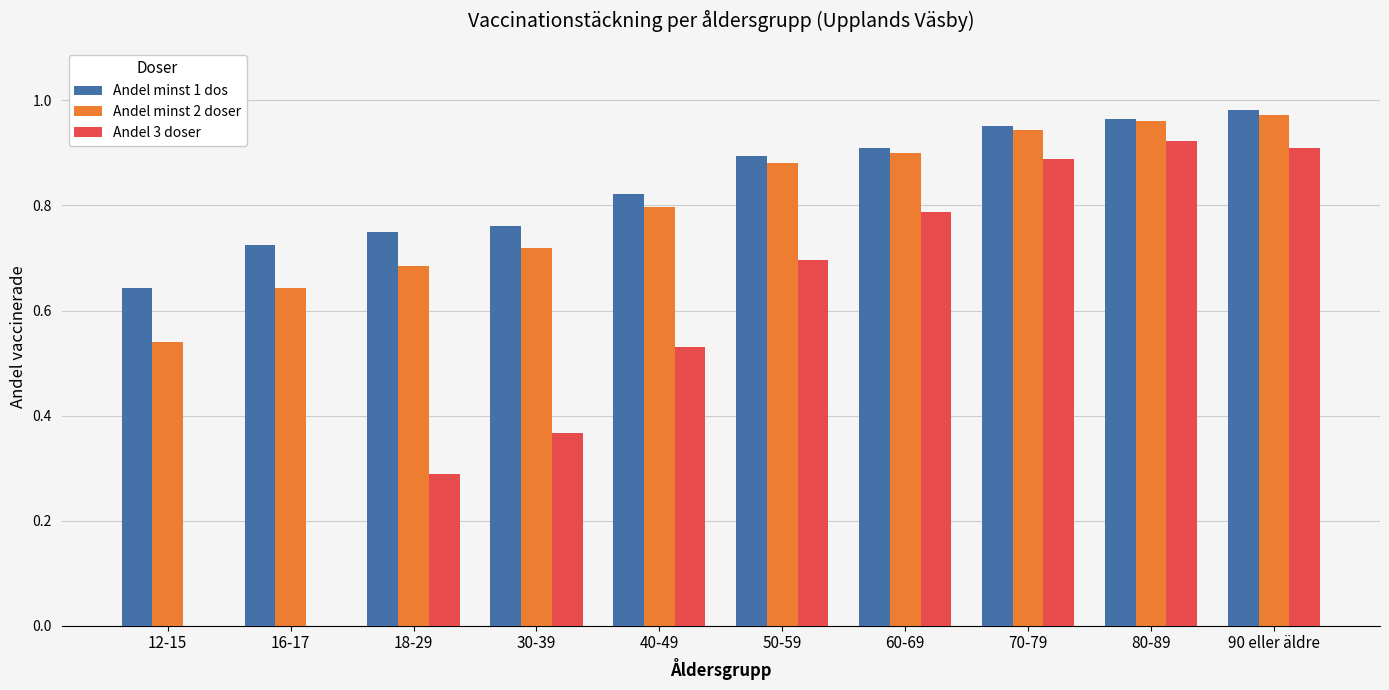

Is the value of Andel minst 2 doser at 30-39 greater than the value of Andel 3 doser at 80-89?

No